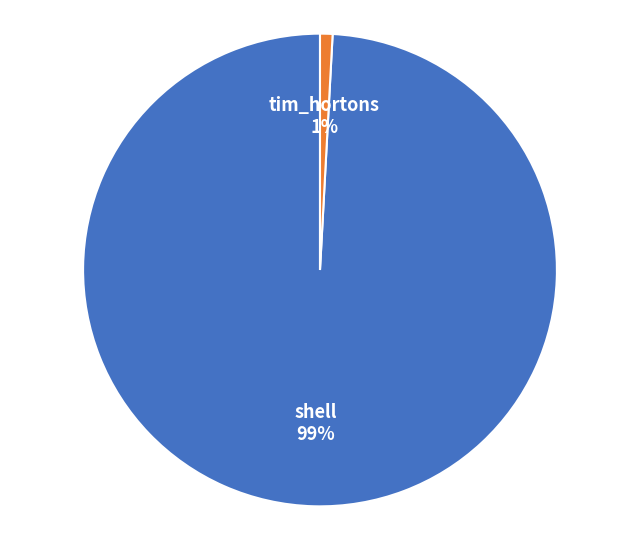

Do tim_hortons and shell together represent more than half of the pie?

Yes